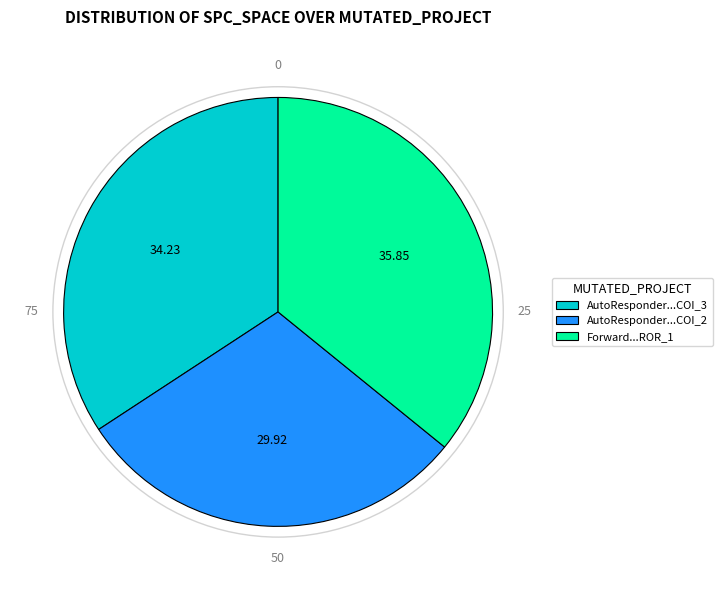

Count the number of slices in the pie.

3